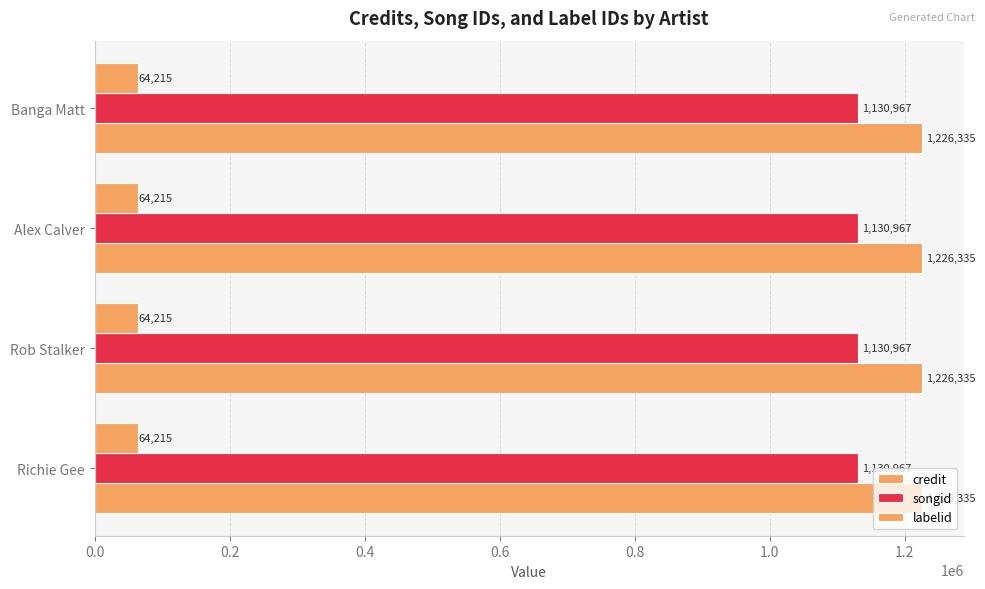

What is the label of the 3rd bar from the right?

Rob Stalker